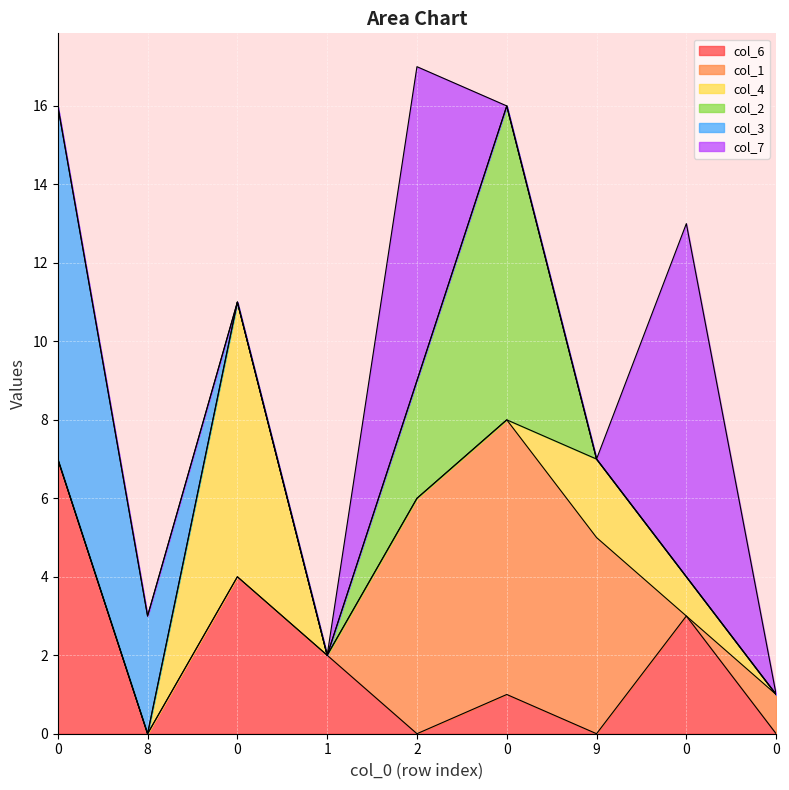

True or false: col_2 and col_7 intersect in this chart.

True